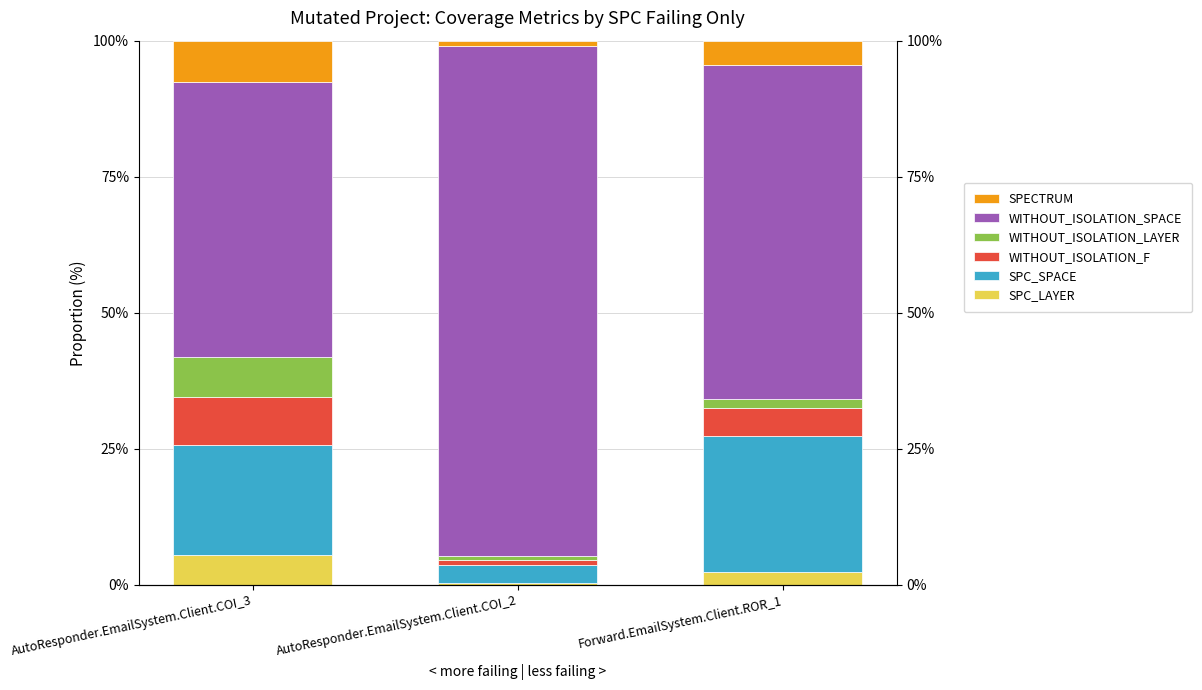

What is the label of the 3rd bar from the right?

AutoResponder.EmailSystem.Client.COI_3